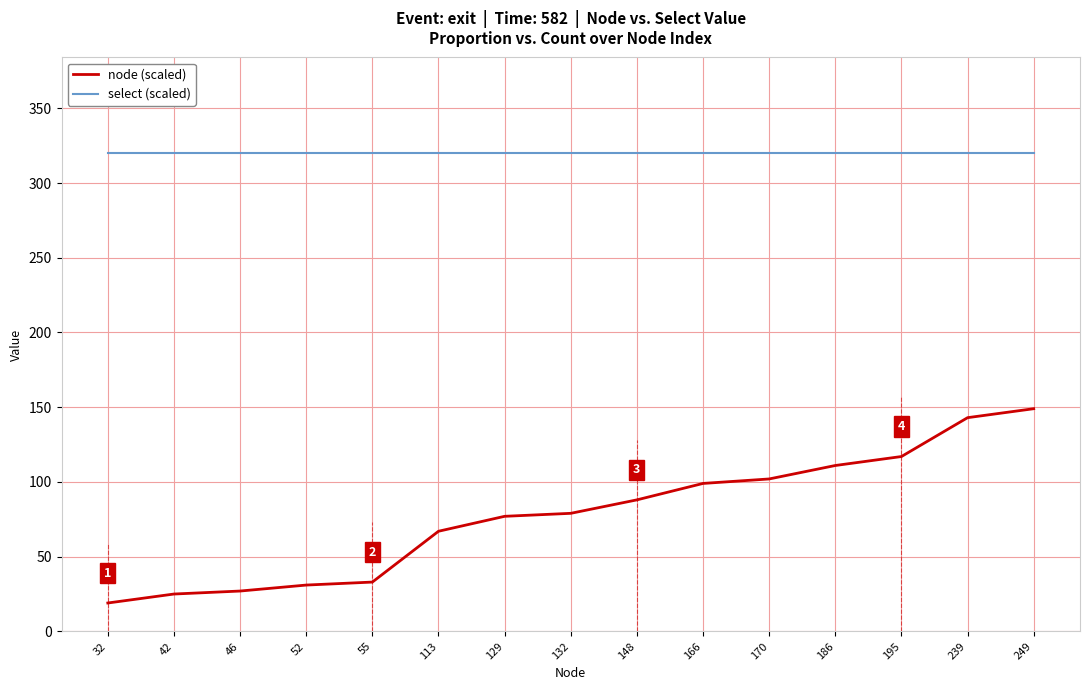

Which series has the widest spread of values?

node (scaled)